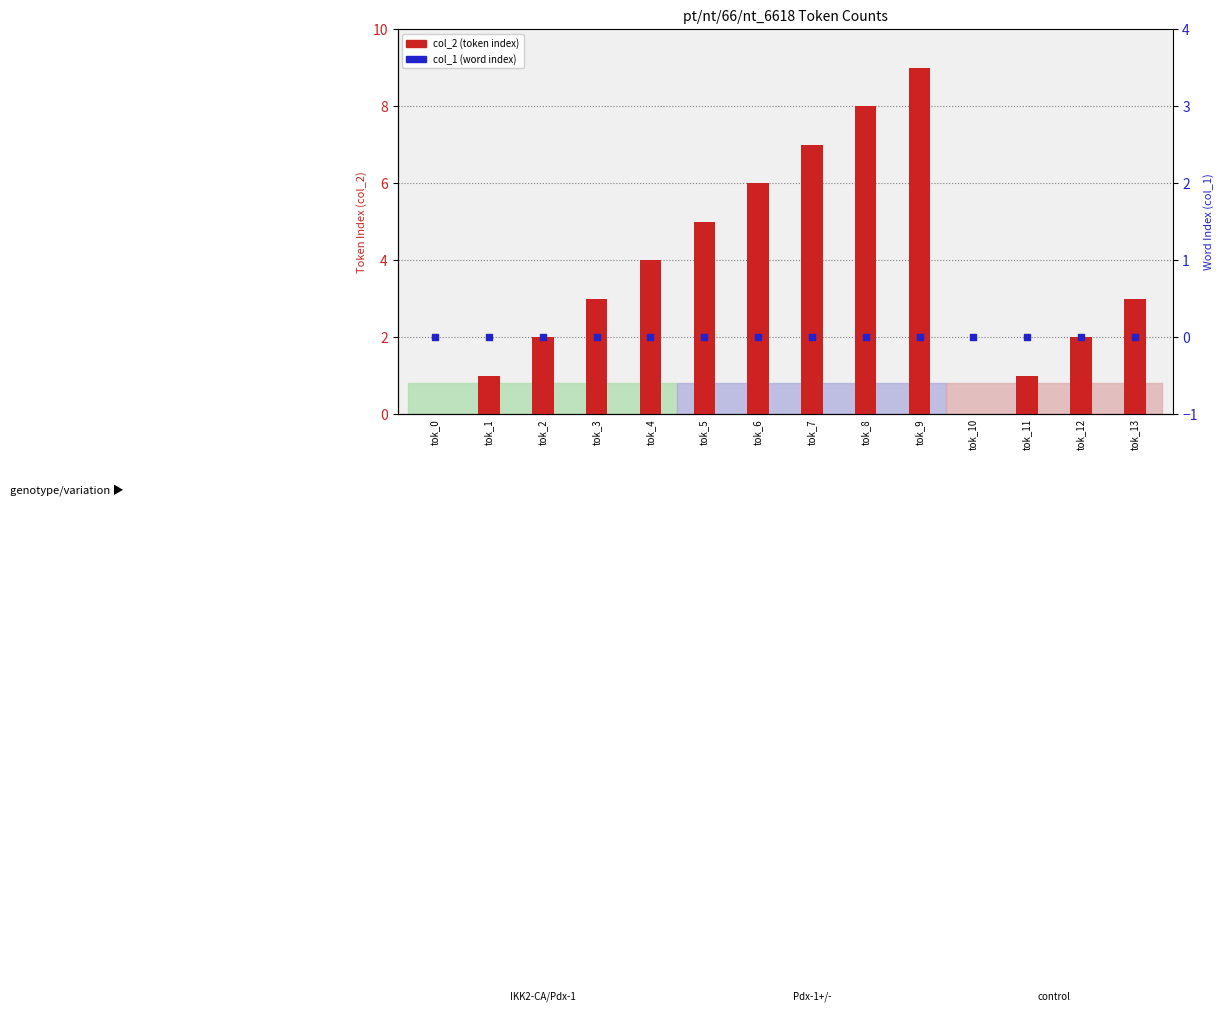

Which series has the largest Y range (max minus min)?

col_2 (token index)